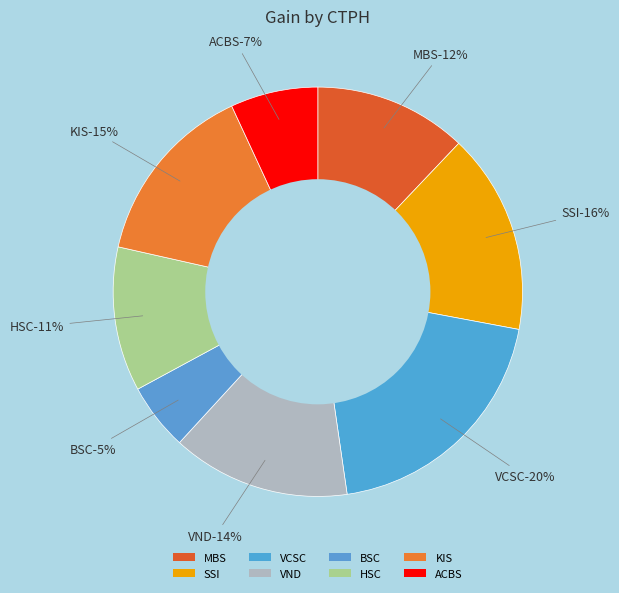

Is there any slice that represents more than half of the pie?

No